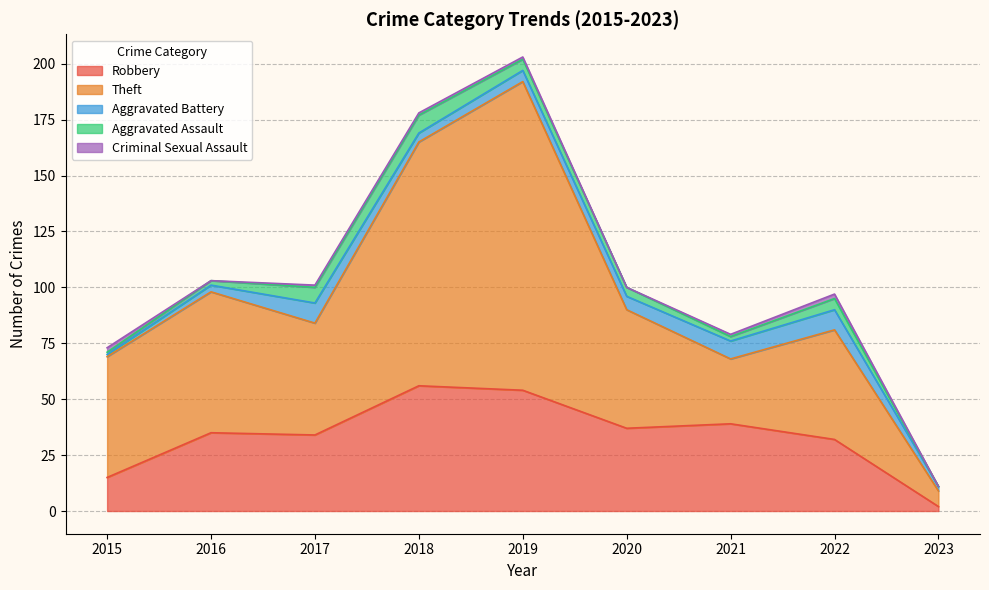

Where is the first local maximum for Theft?

2016